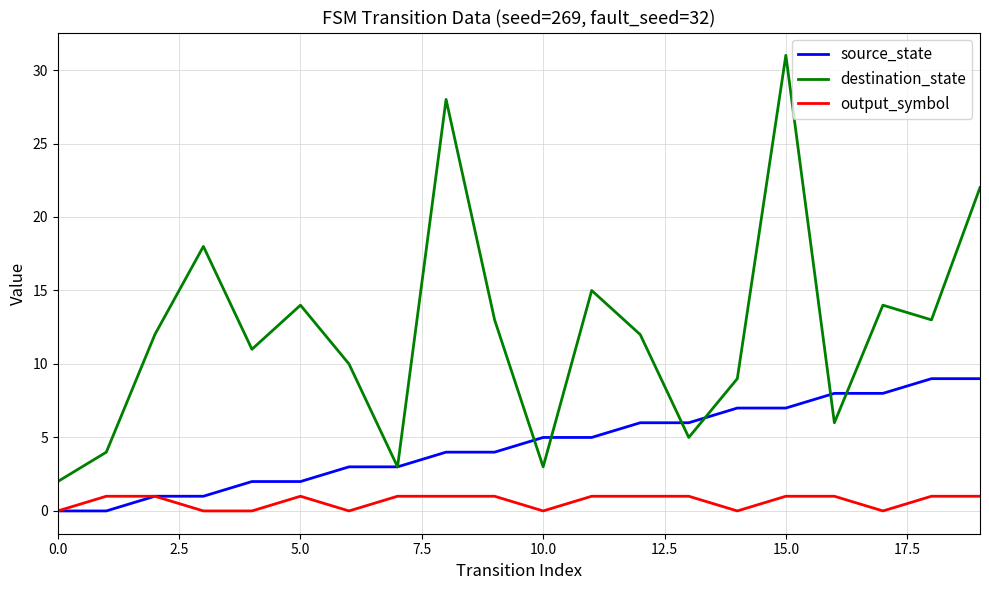

Rank the series by their average value, from lowest to highest.

output_symbol, source_state, destination_state